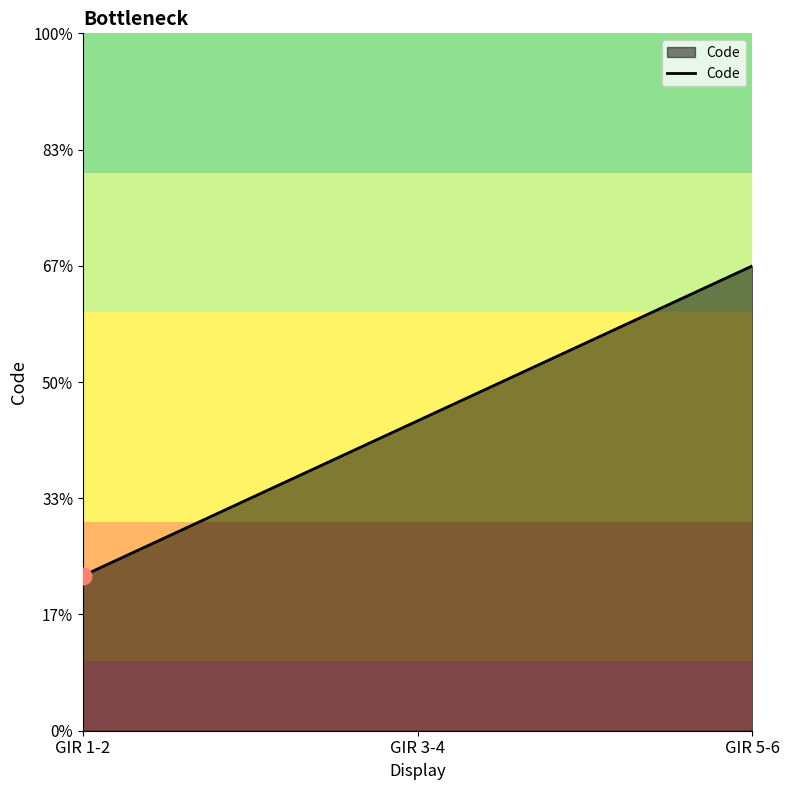

Rank the categories by value from lowest to highest.

GIR 1-2, GIR 3-4, GIR 5-6